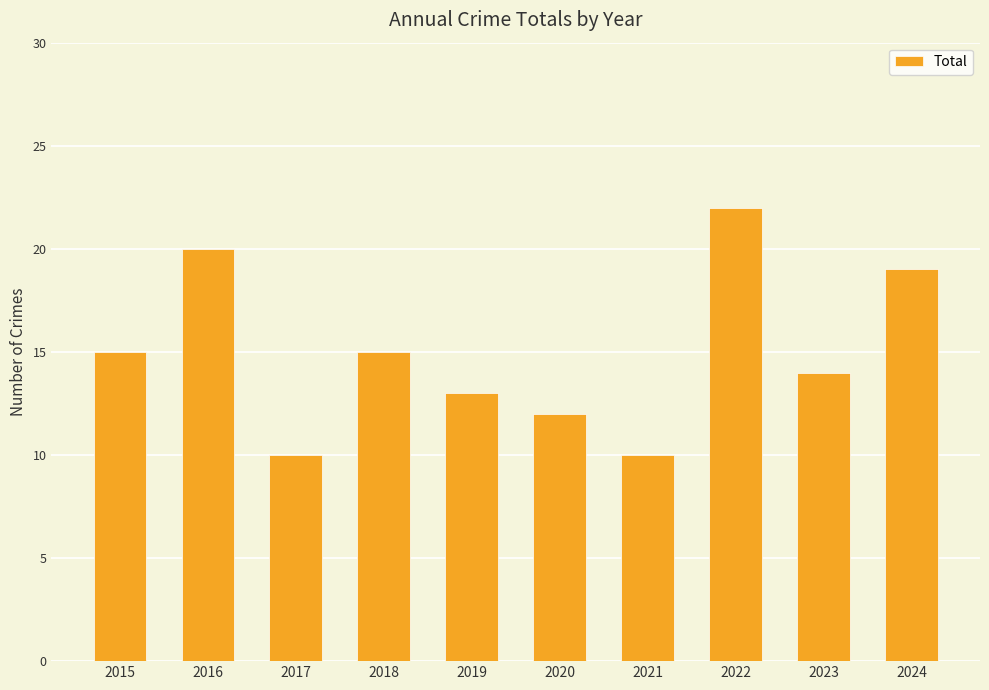

What is the value of the 8th bar from the left?

22